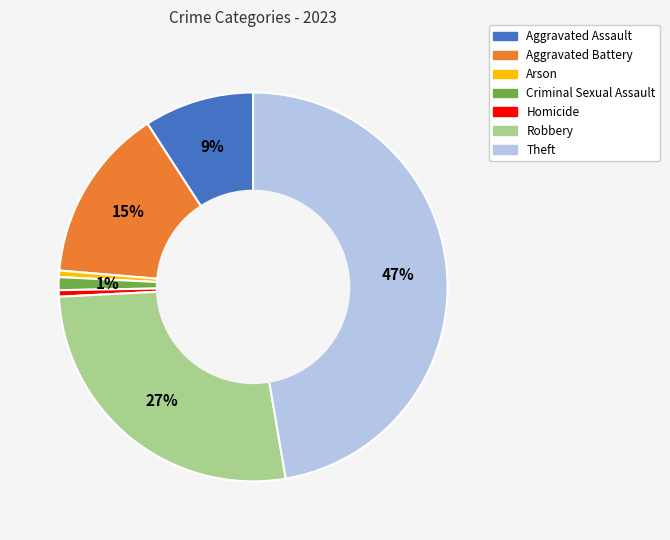

What is the largest slice in the pie chart?

Theft